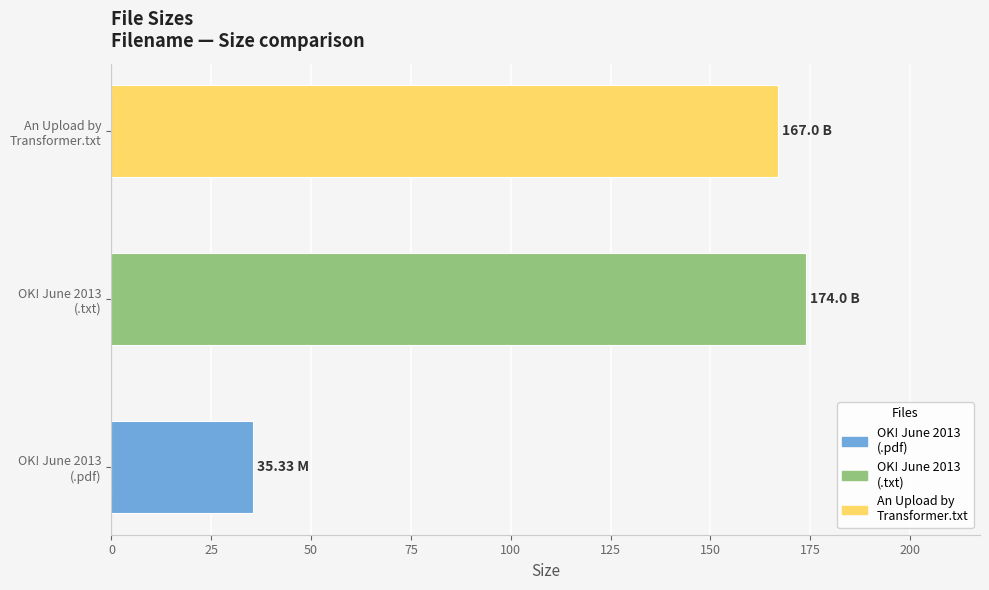

What is the maximum value shown in the chart?

174.0